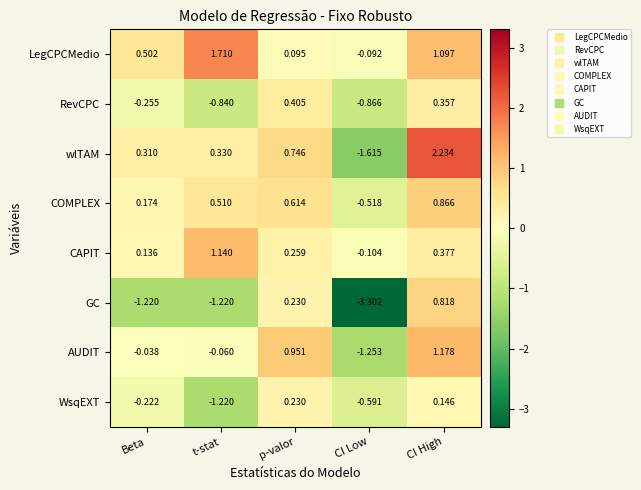

At which label does CAPIT reach its minimum?

CI Low